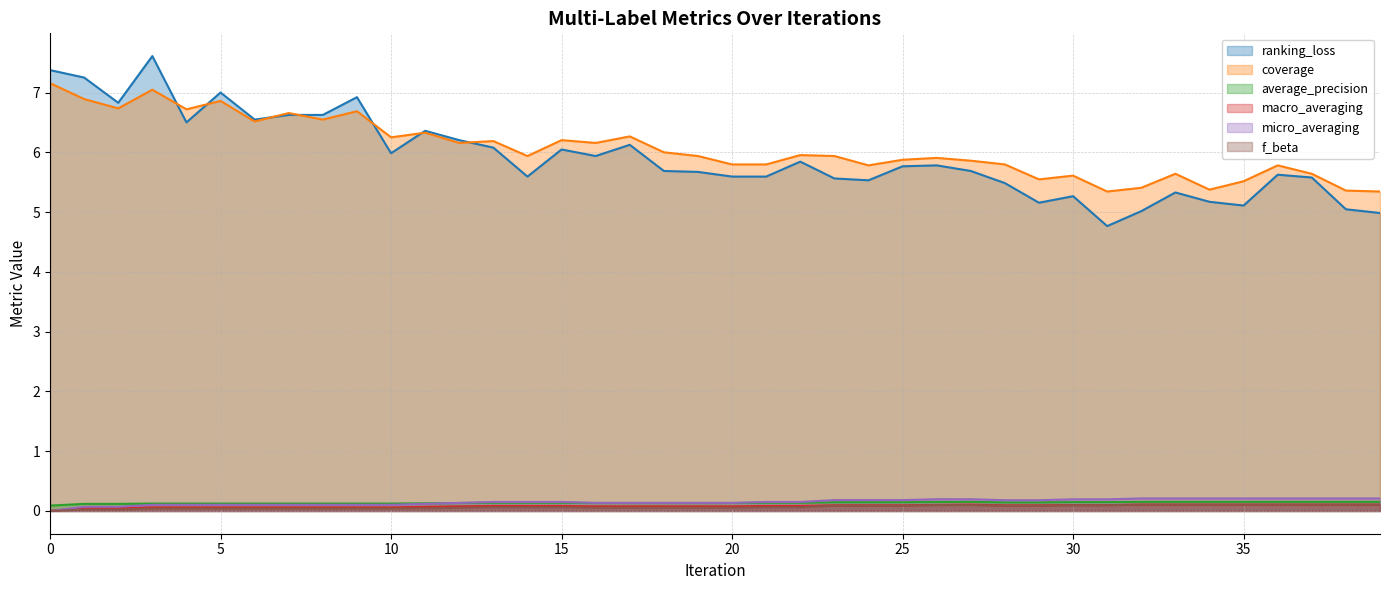

What is the spread (max minus min) of values at 35?

5.4